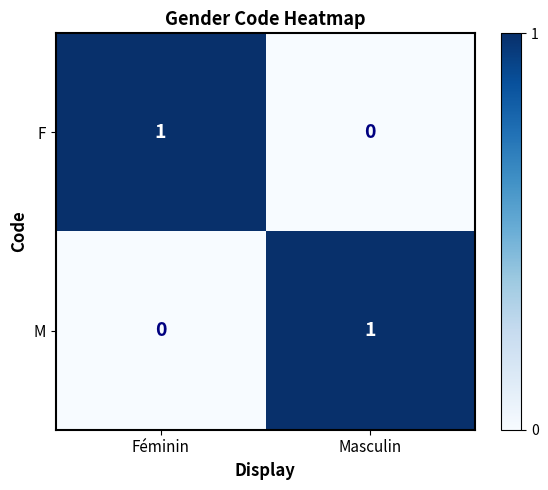

Reading left to right, what are all the values shown in this chart?

F: Féminin=1	Masculin=0
M: Féminin=0	Masculin=1